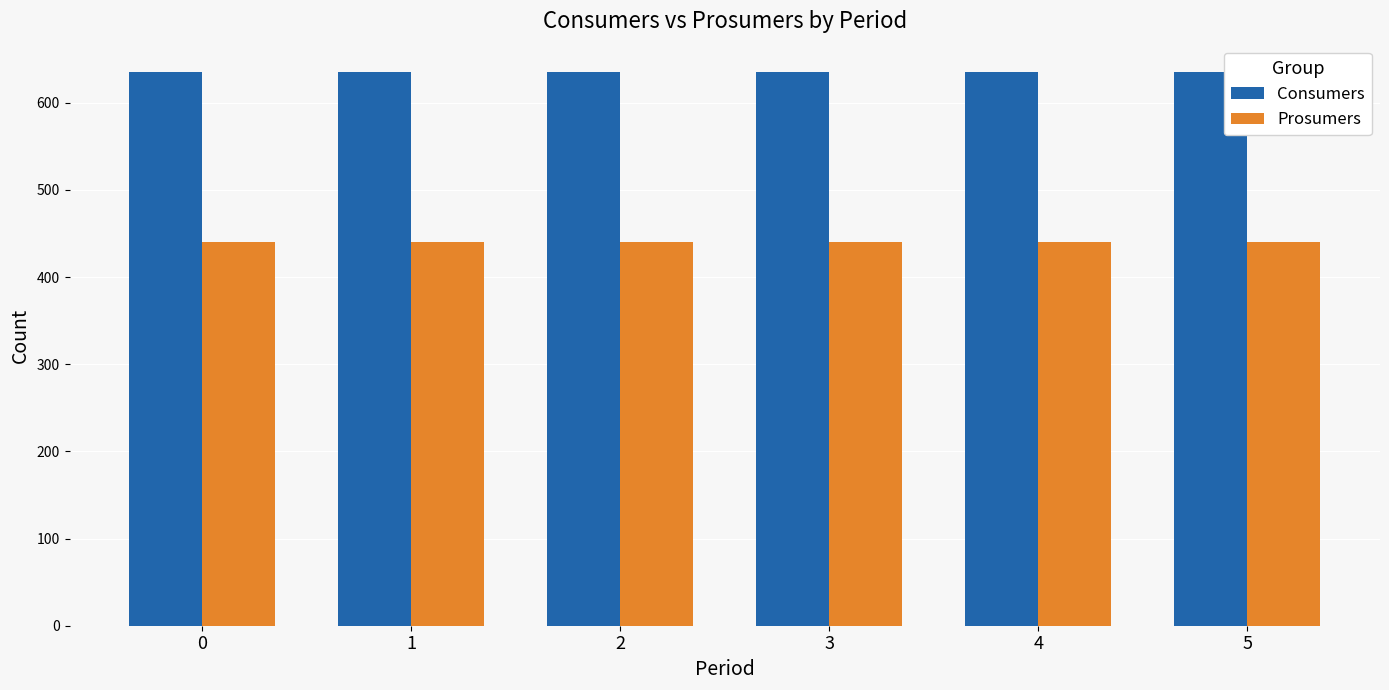

What is the spread (max minus min) of values at 5?

195